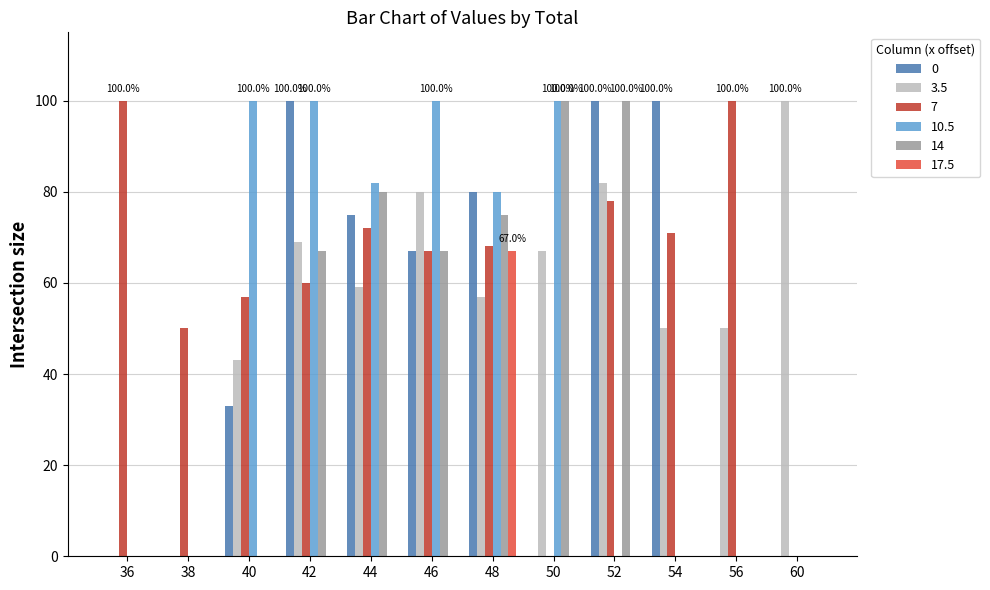

The value of 7 at 60 is 61. True or false?

False